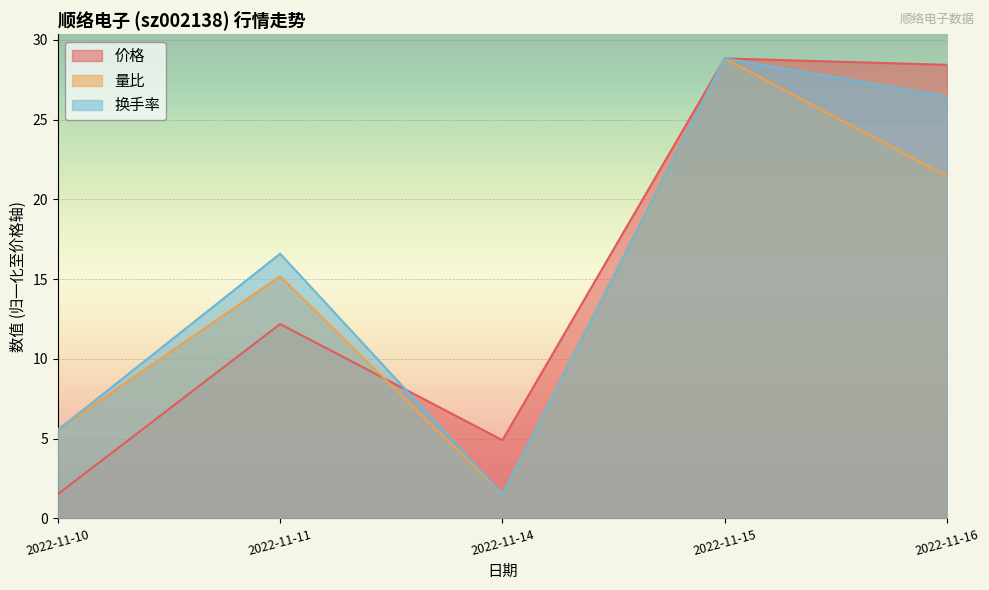

Reading left to right, what are all the values shown in this chart?

价格: 1.5	12.2	4.9	28.8	28.4
量比: 5.6	15.2	1.5	28.8	21.4
换手率: 5.5	16.6	1.5	28.8	26.4